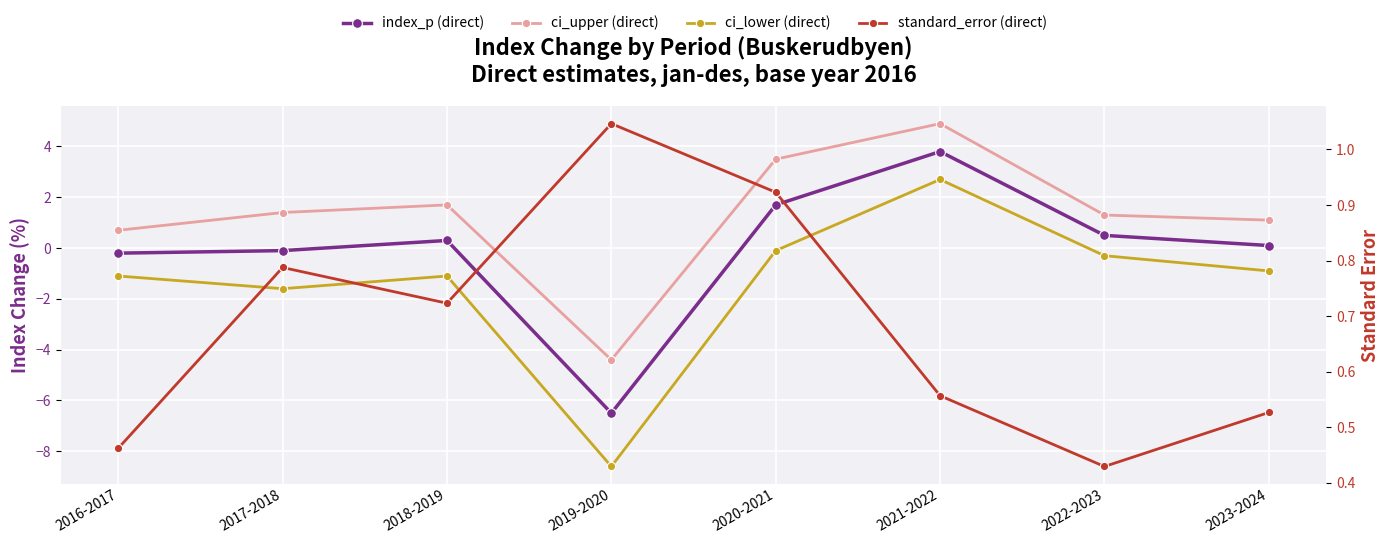

What is the total value across all series at 2023-2024?

0.8